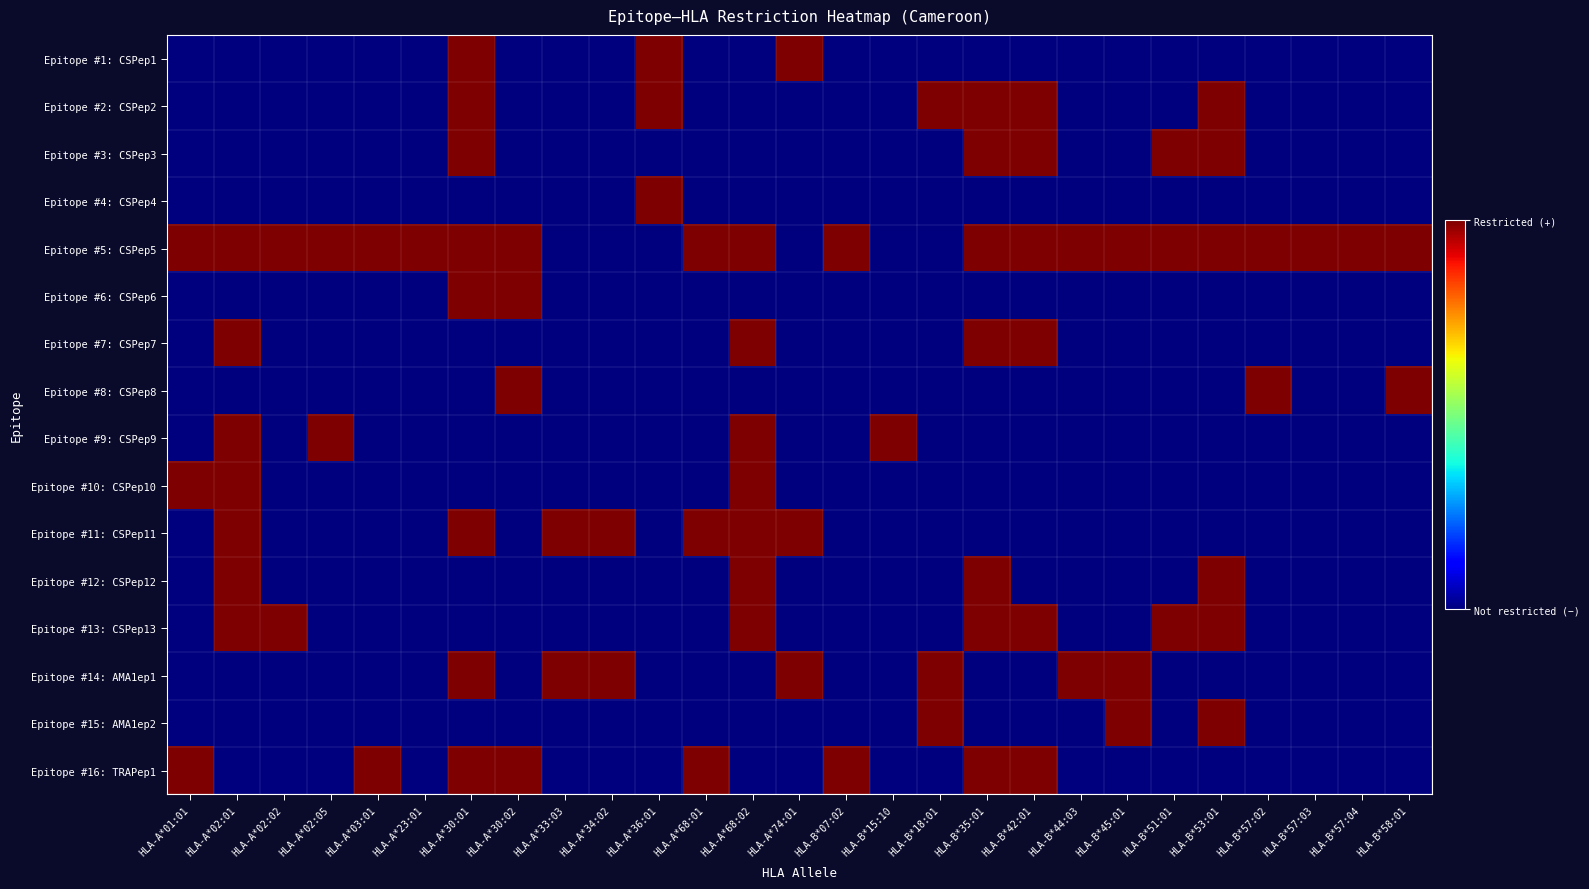

What is the difference between the highest and lowest values at HLA-B*57:03?

1